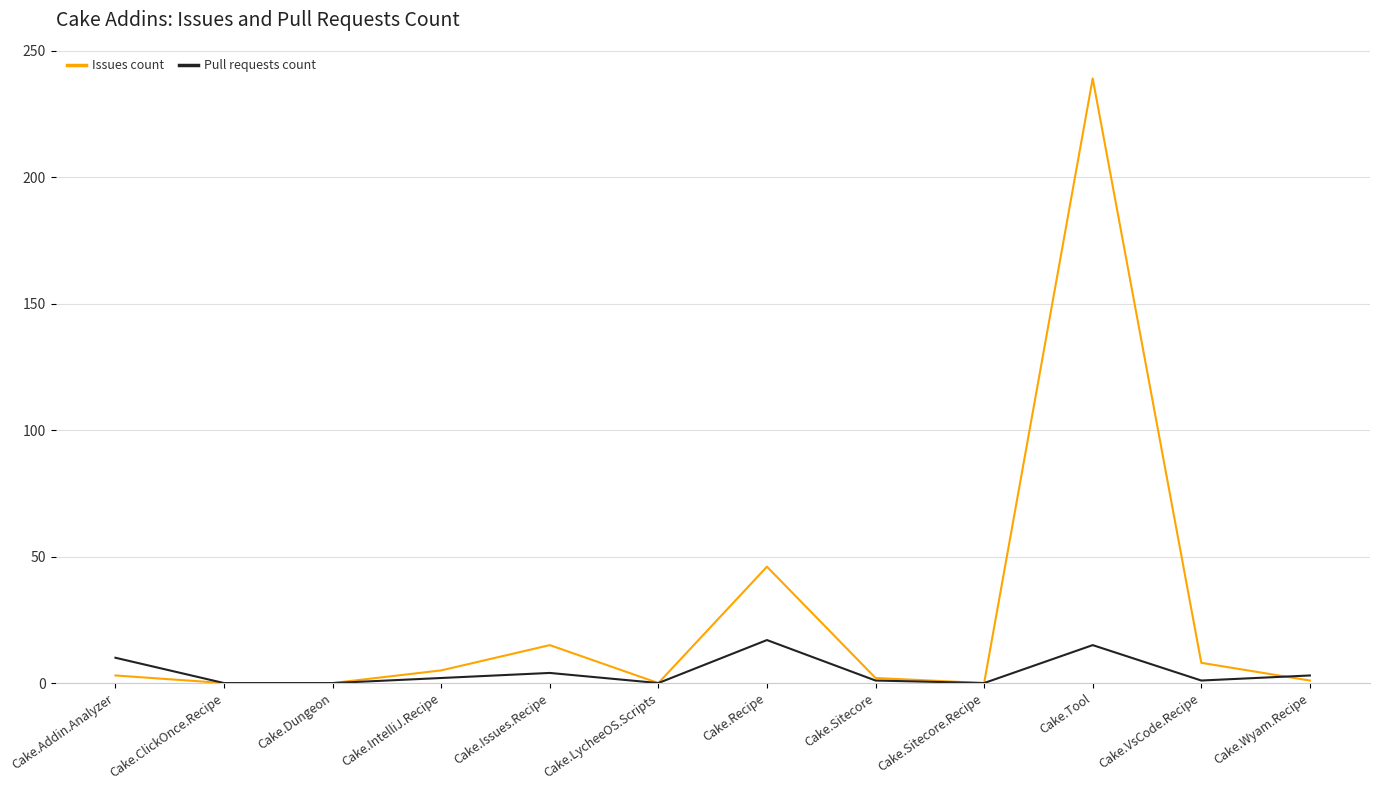

What is the difference between the Issues count values at Cake.Tool and Cake.Wyam.Recipe?

238